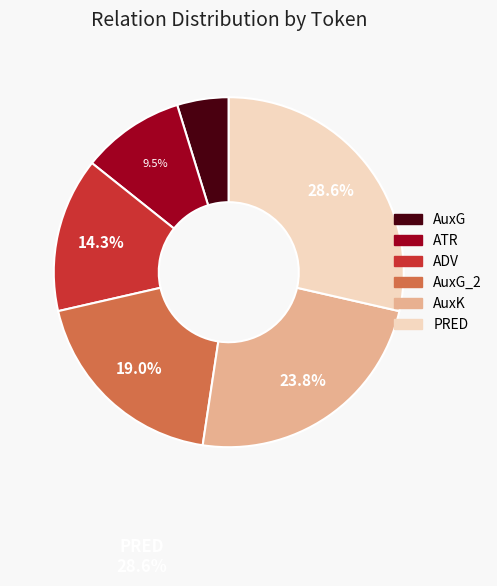

What is the largest slice in the pie chart?

PRED